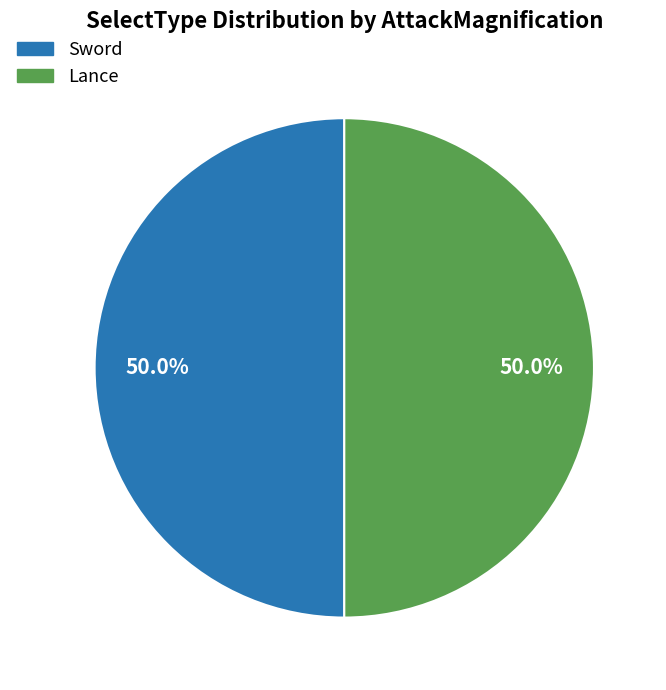

Is it true that Sword is 37% of the pie?

False